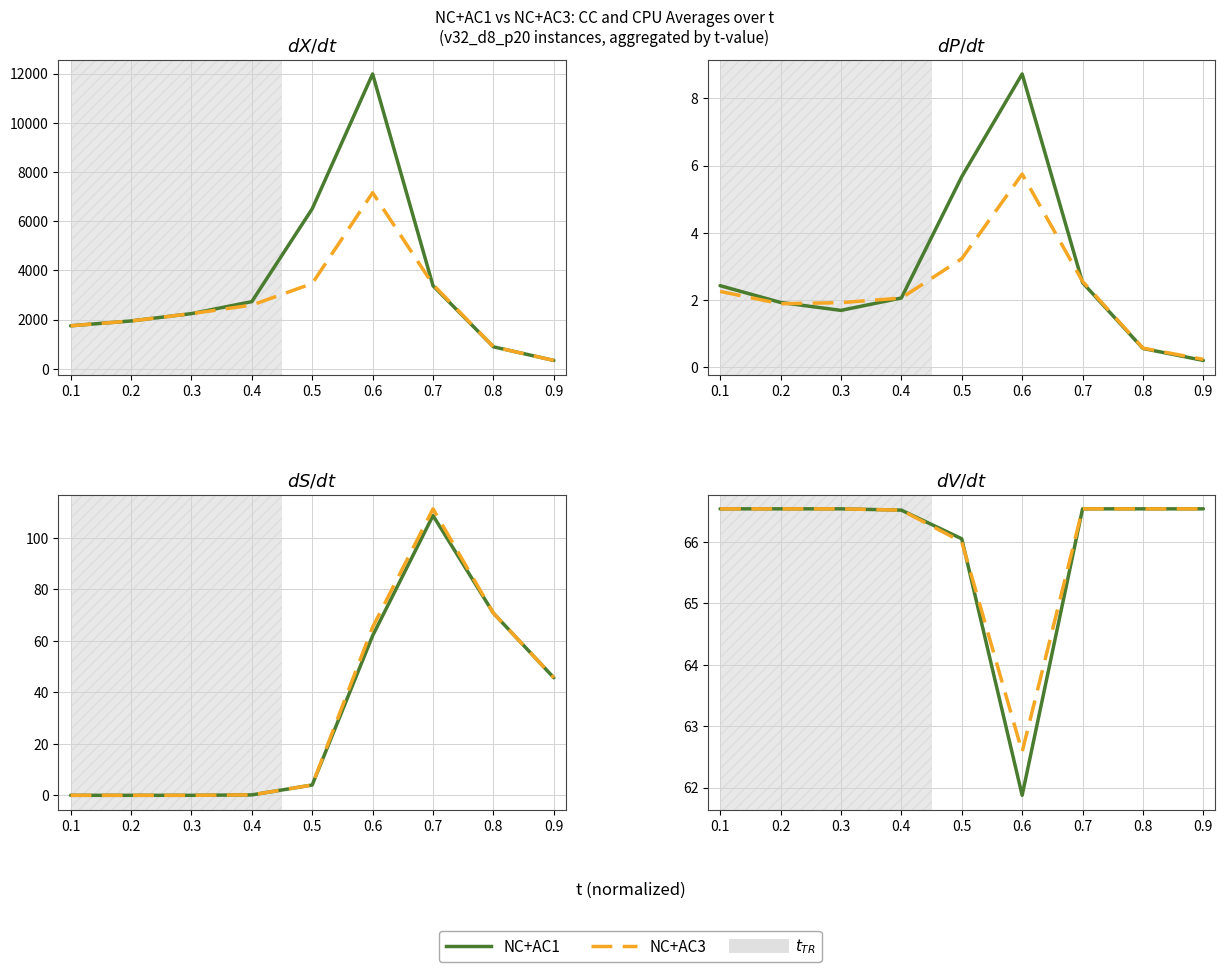

The NC+AC3 series shows 87.9 at 0.5. True or false?

False